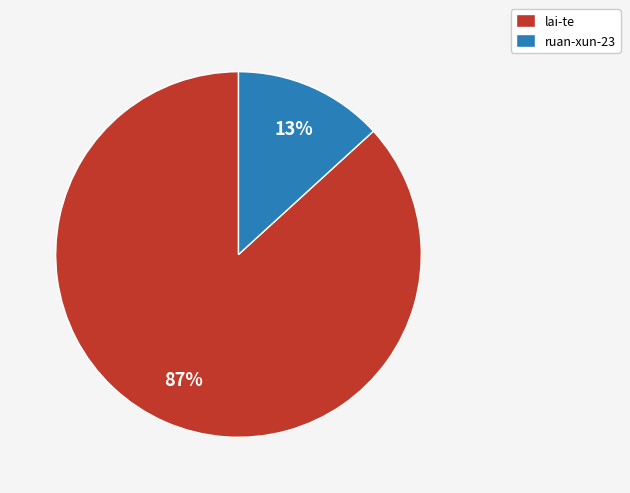

To the nearest percent, what percentage of the pie is ruan-xun-23?

13%